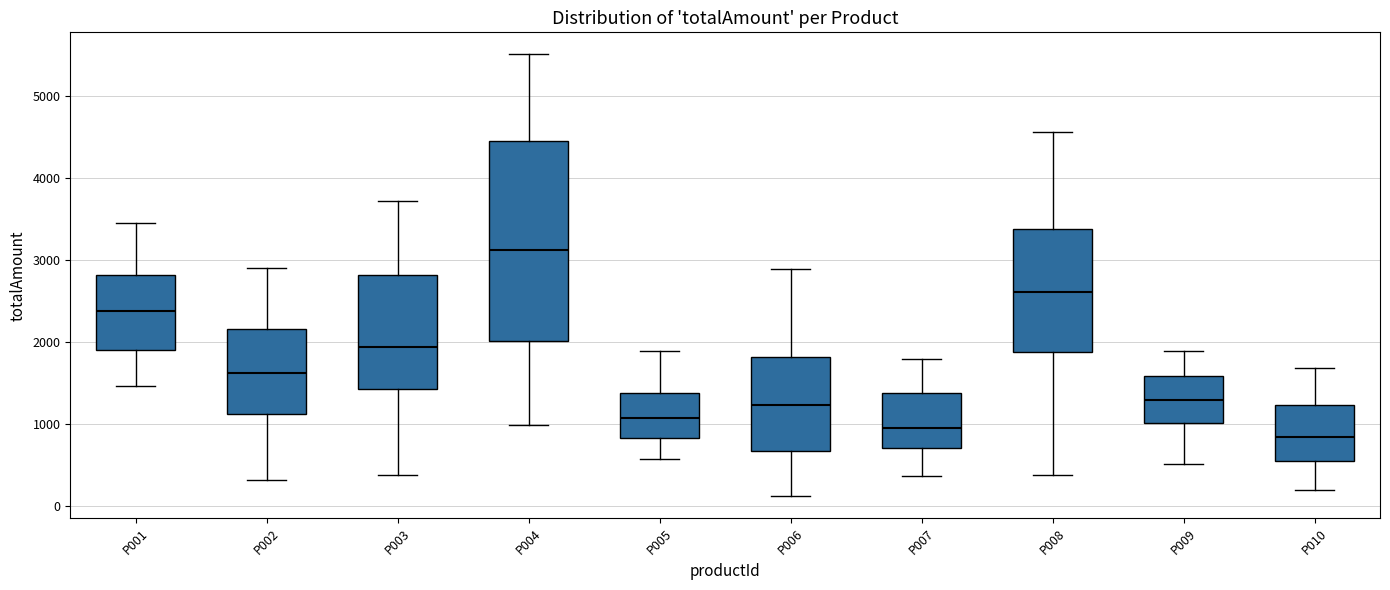

Which box's median line is the highest?

P004